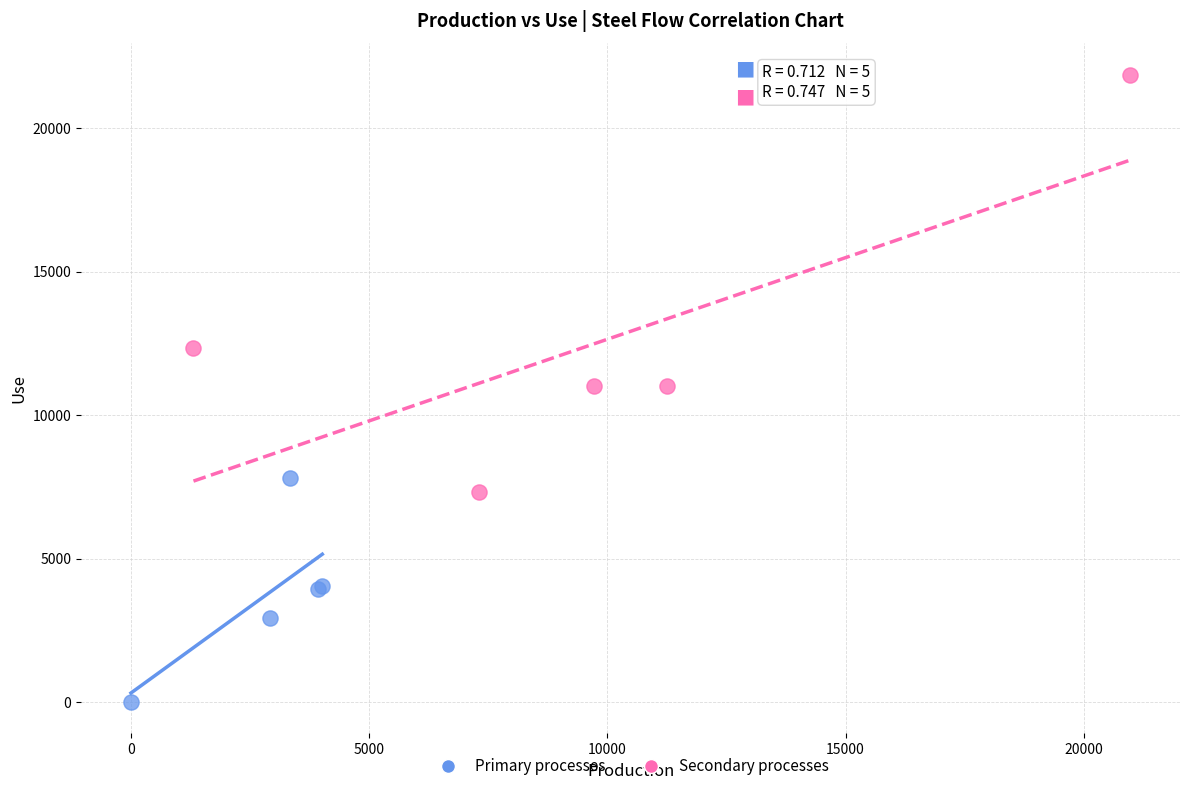

Which series contains the lowest Y value?

Primary processes